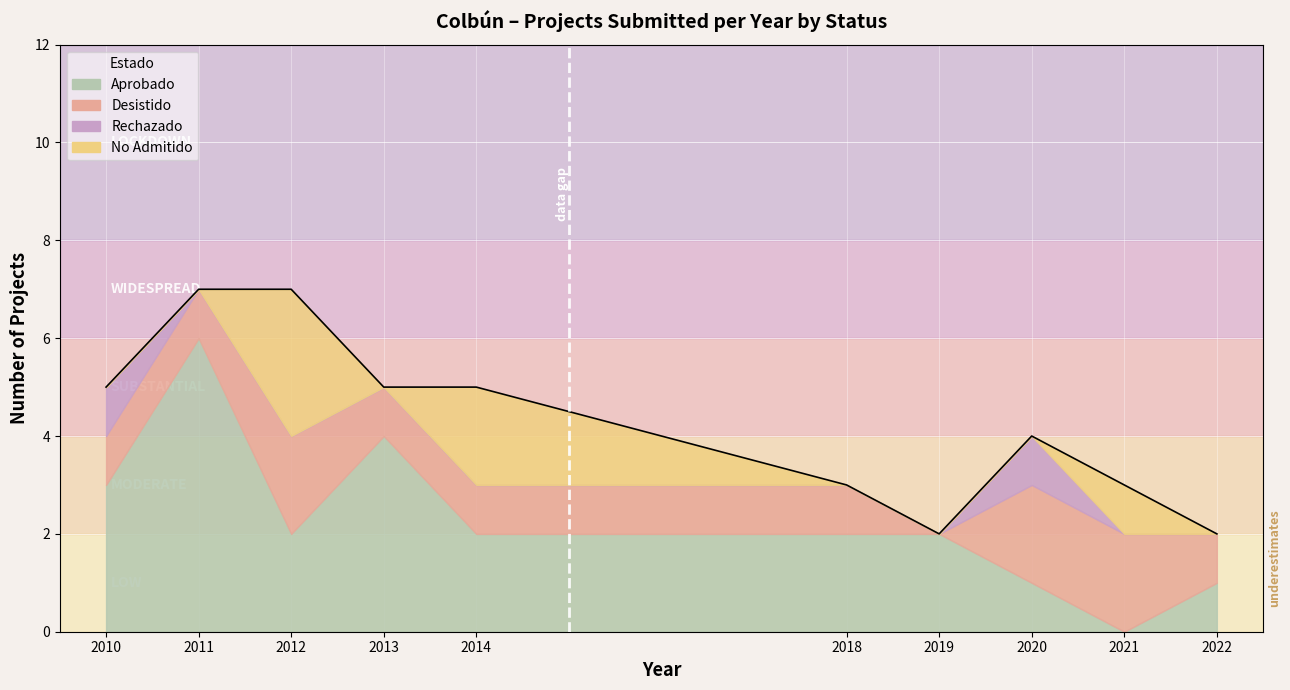

What is the difference between the highest and lowest values at 5?

2